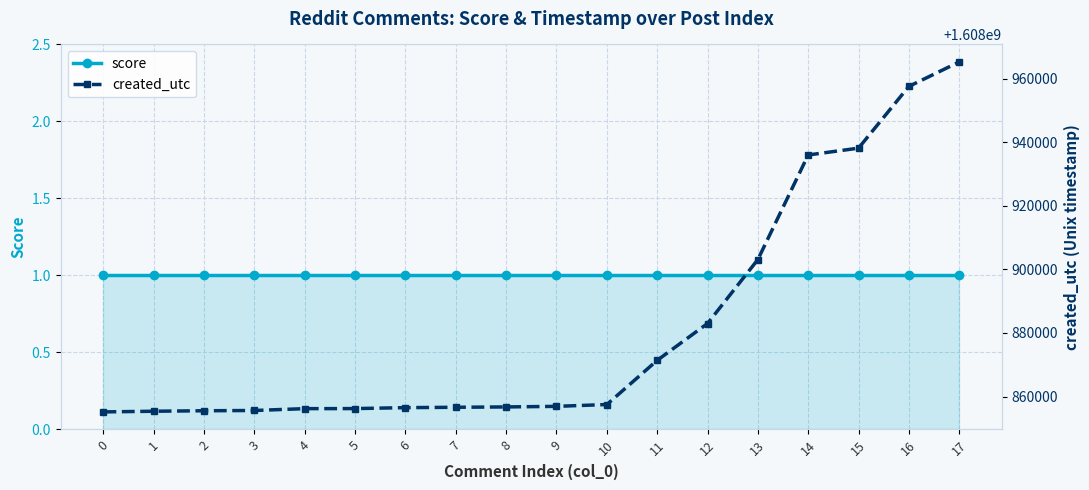

What is the value of the score point at the 3rd from the left?

1